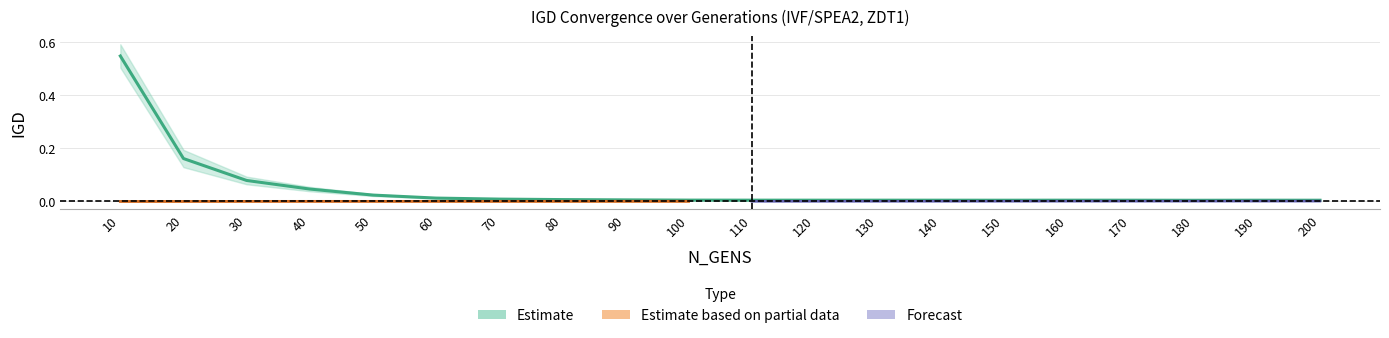

What is the greatest value displayed?

0.6